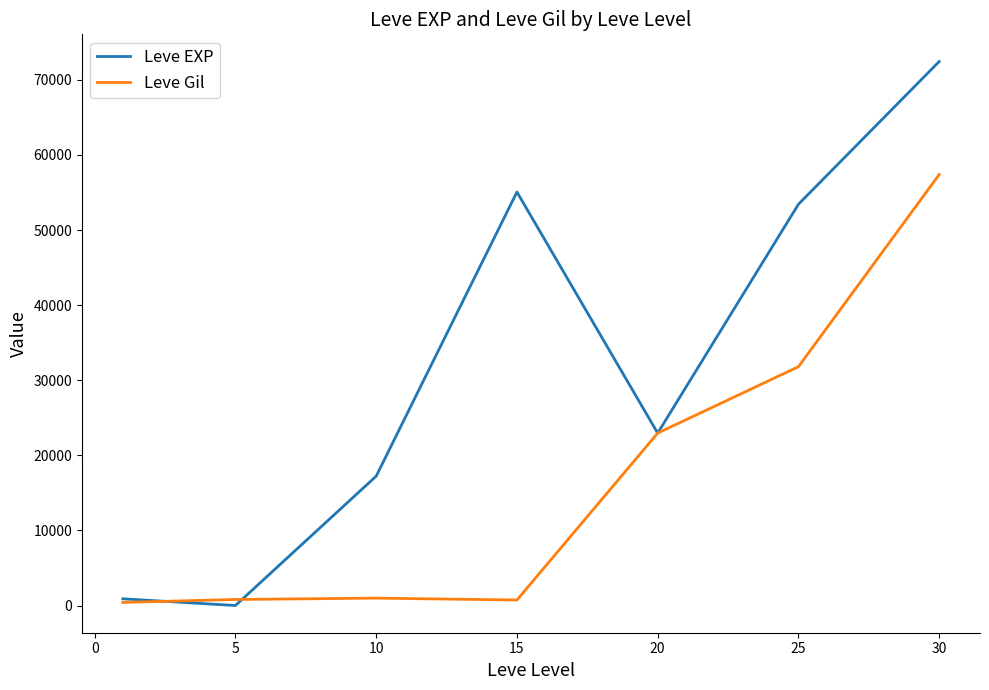

What is the difference between the maximum and second lowest values in the Leve EXP series?

71530